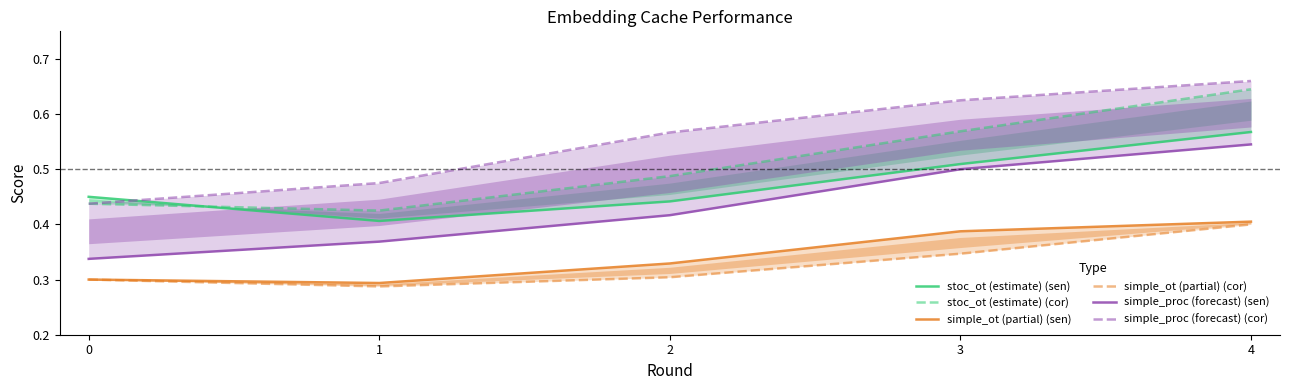

What are all the series names shown in the legend?

stoc_ot (estimate) (sen), stoc_ot (estimate) (cor), simple_ot (partial) (sen), simple_ot (partial) (cor), simple_proc (forecast) (sen), simple_proc (forecast) (cor)